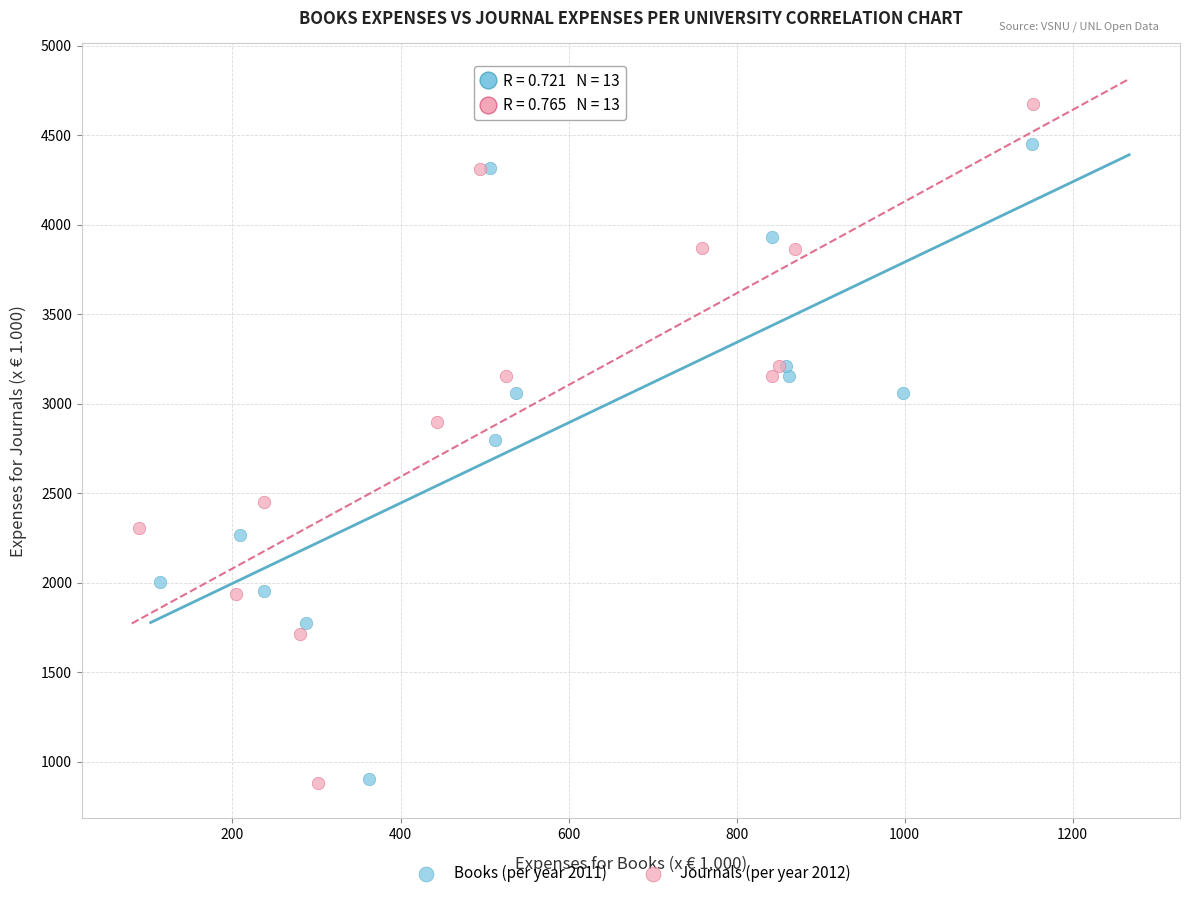

Which series reaches the maximum Y coordinate?

Journals (per year 2012)